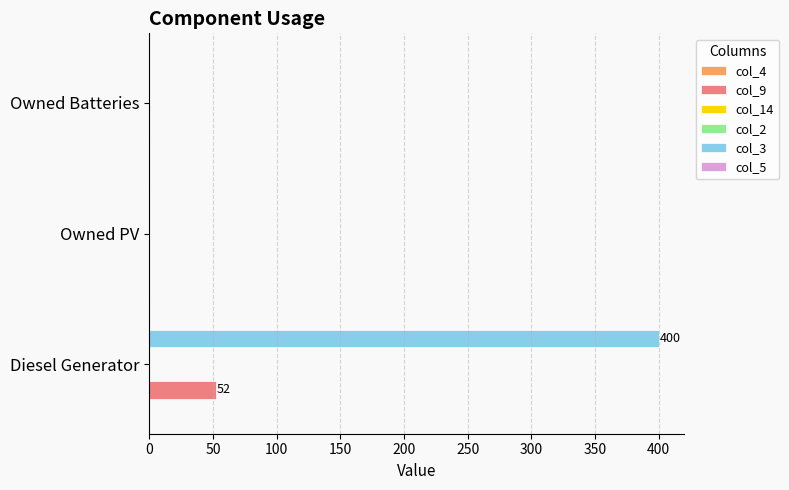

True or false: col_4 has a value of 0.1 at 50.

False